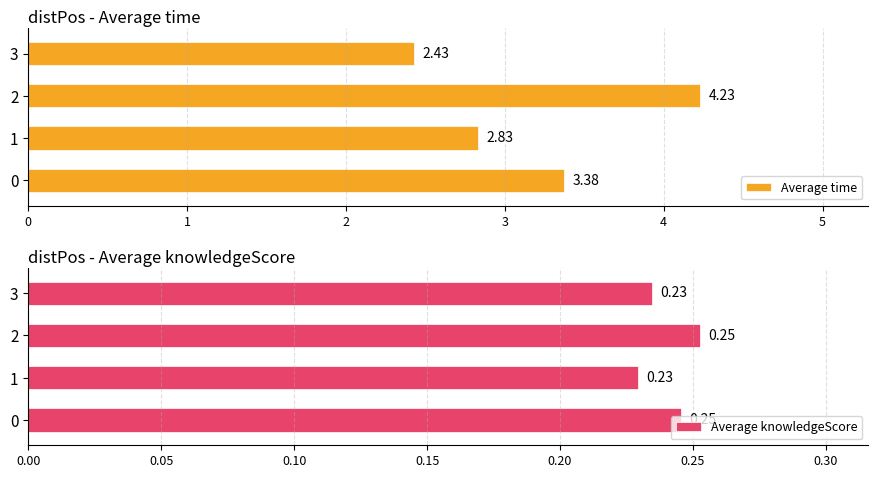

What is the value of the Average knowledgeScore bar at the 3rd from the left?

0.3